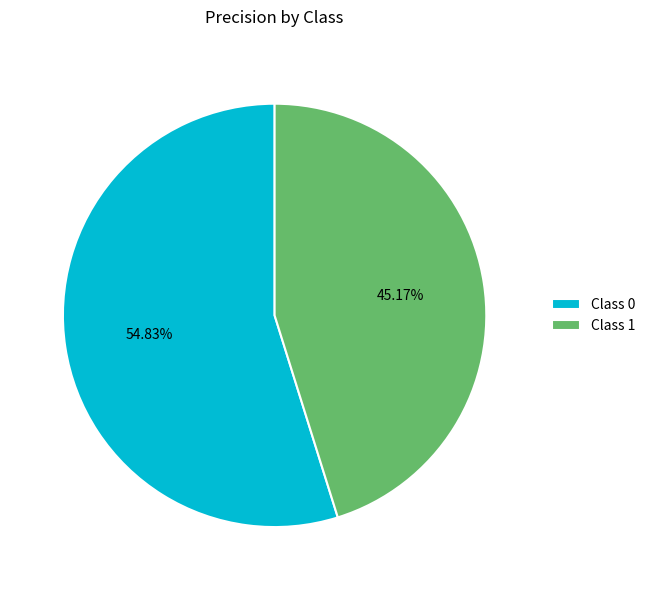

Does any single category account for the majority?

Yes